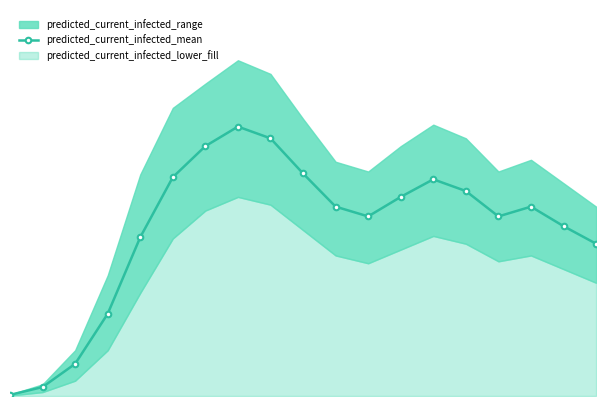

True or false: the data has more than 2 interior local peaks.

True